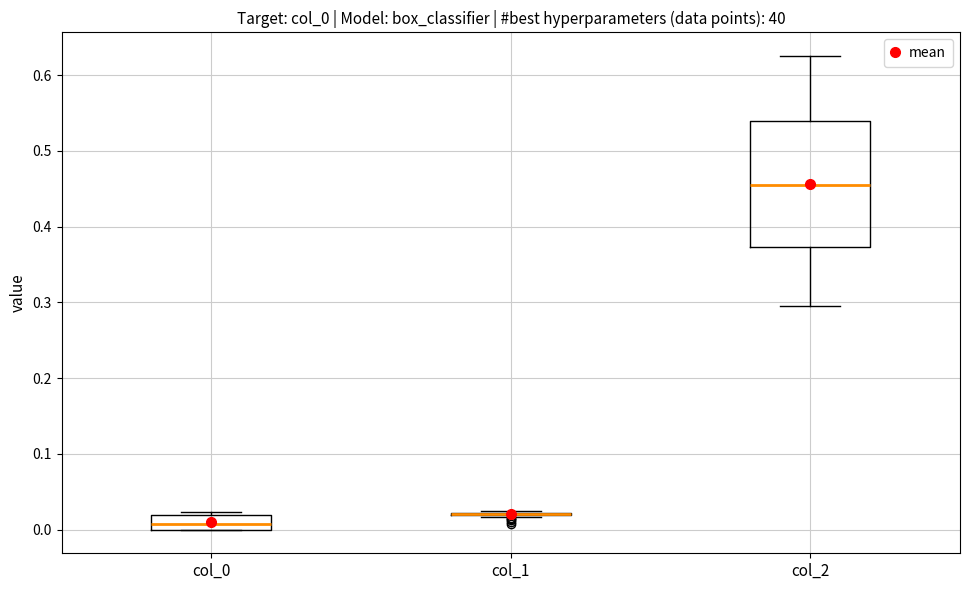

Comparing the boxes themselves (not the whiskers), which one is the tallest?

col_2